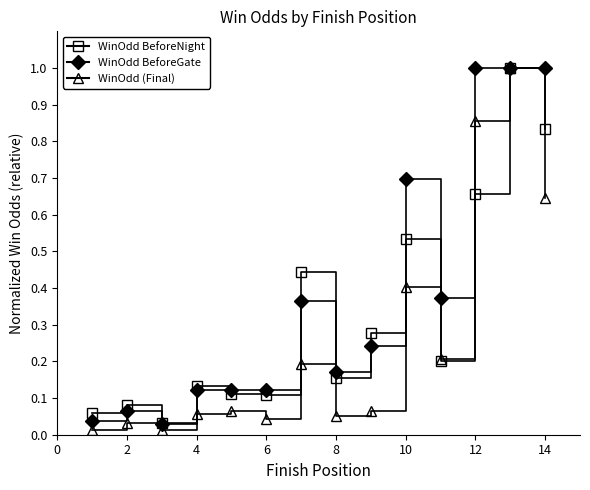

Is this an area chart (filled region under the line)?

No